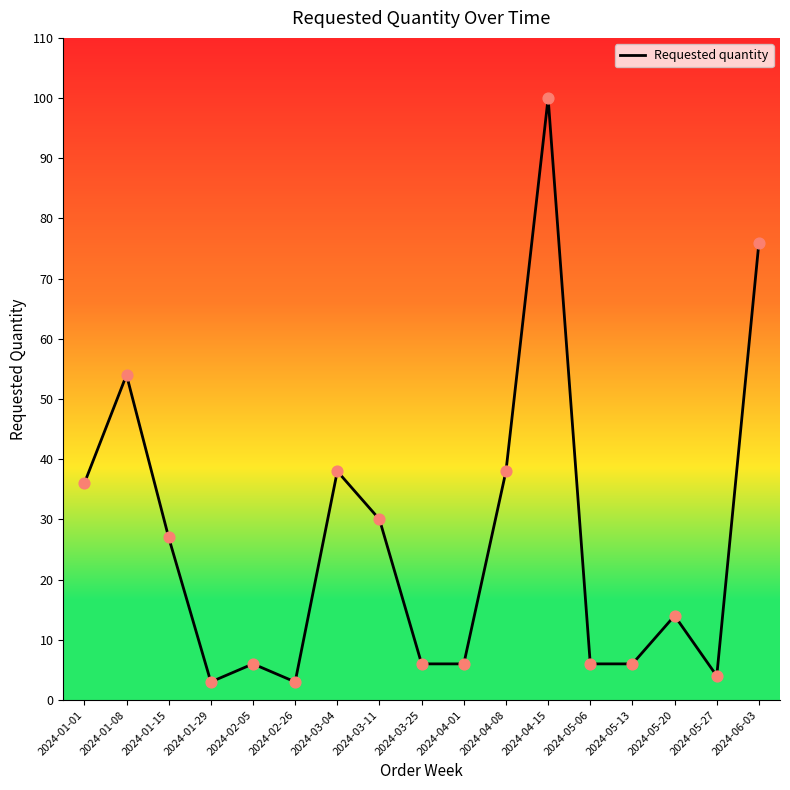

What is the change in value from 2024-02-26 to 2024-05-27?

+1